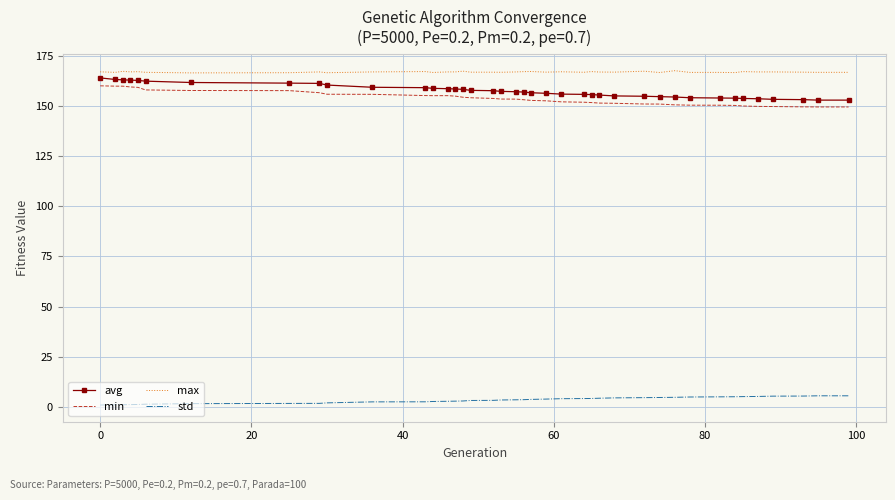

True or false: avg and std intersect in this chart.

False